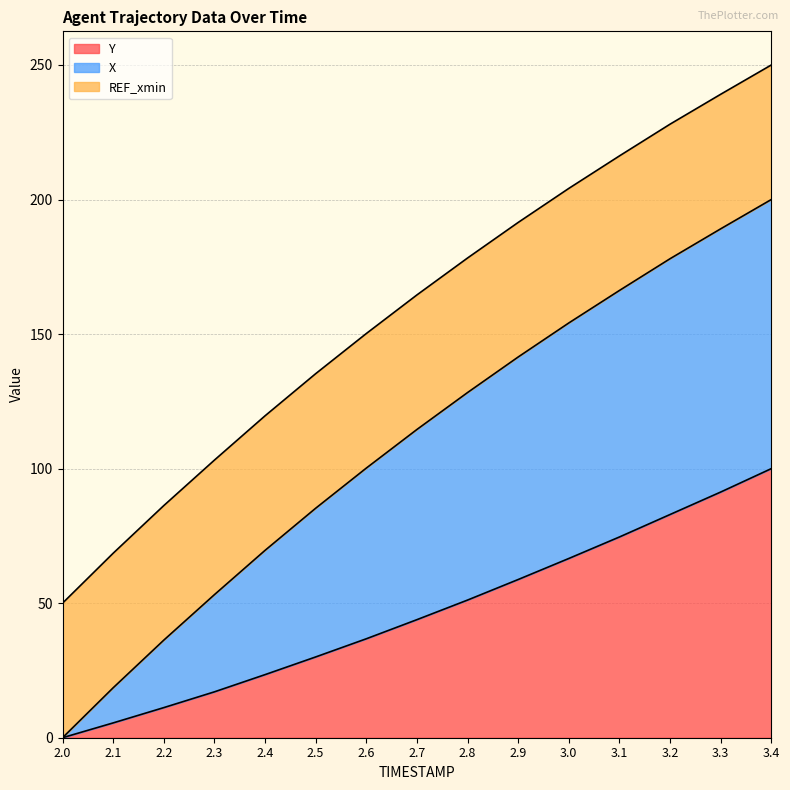

Does the chart have visible grid lines?

Yes